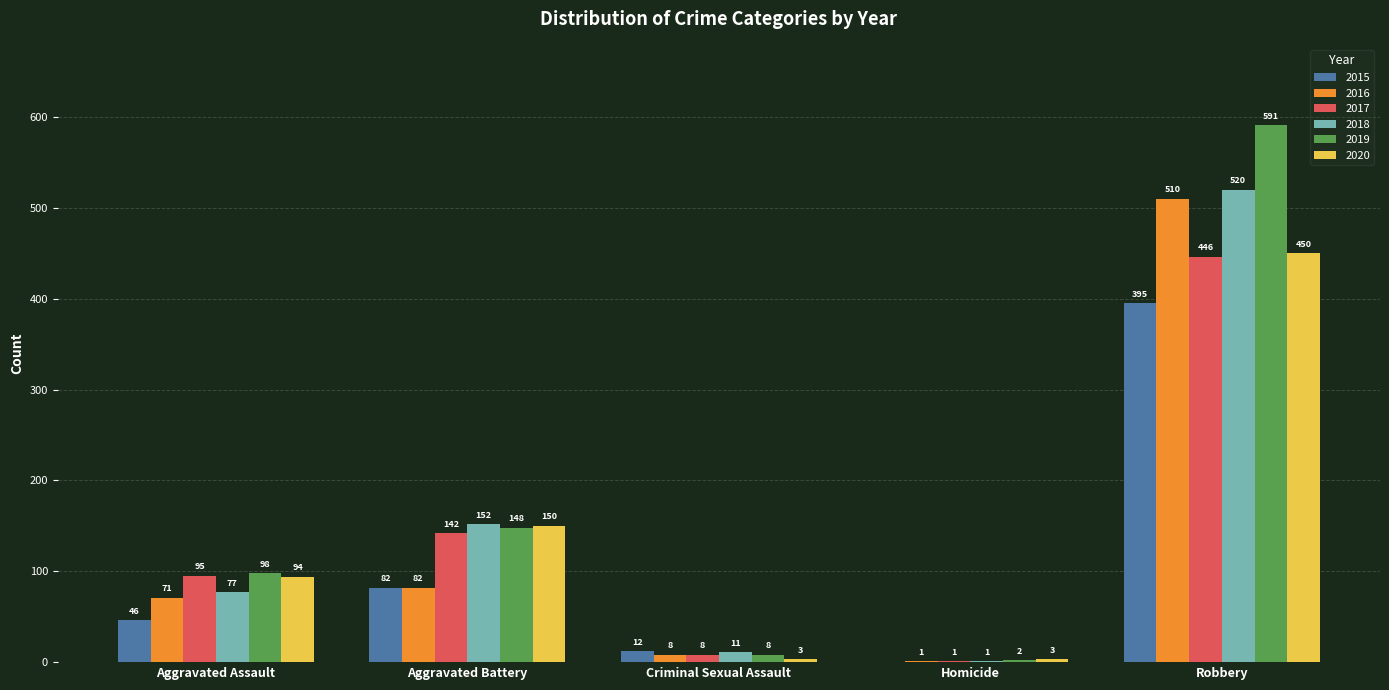

What value does the 2015 series have at Criminal Sexual Assault, to the nearest 10?

10